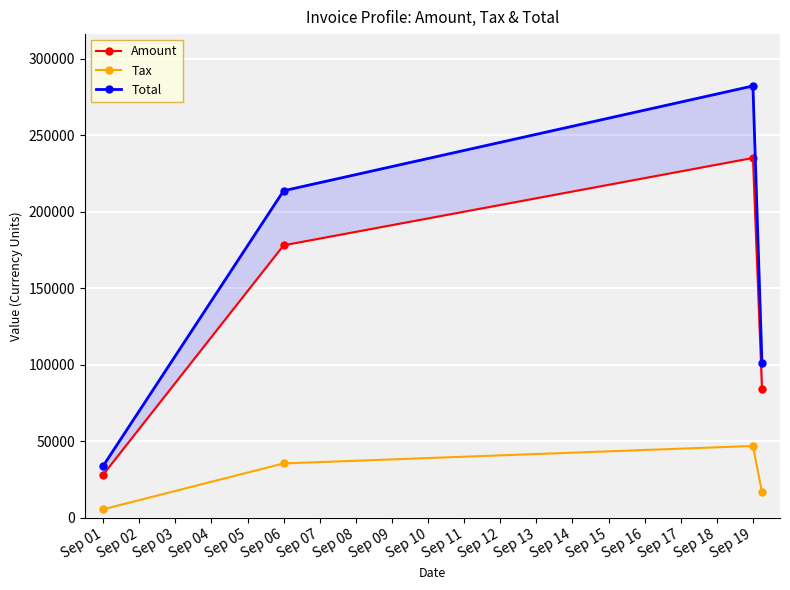

At how many categories does at least one series exceed 53637?

3